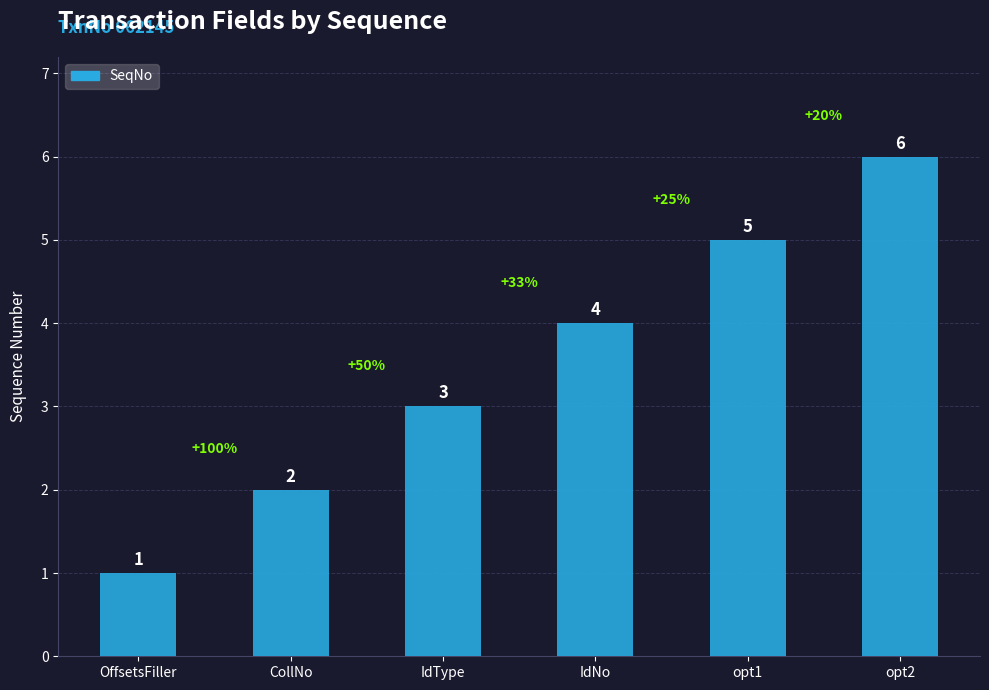

The value at OffsetsFiller is 1. True or false?

True